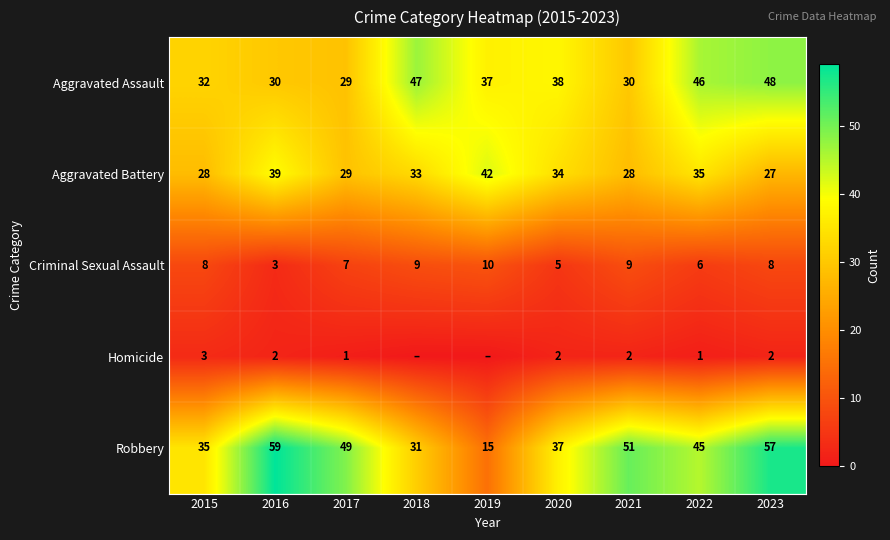

How many data points in Criminal Sexual Assault are less than 8?

4